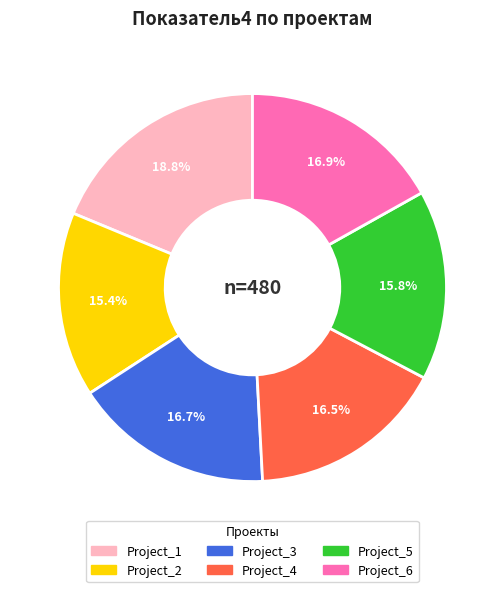

Is it true that Project_3 is 5% of the pie?

False